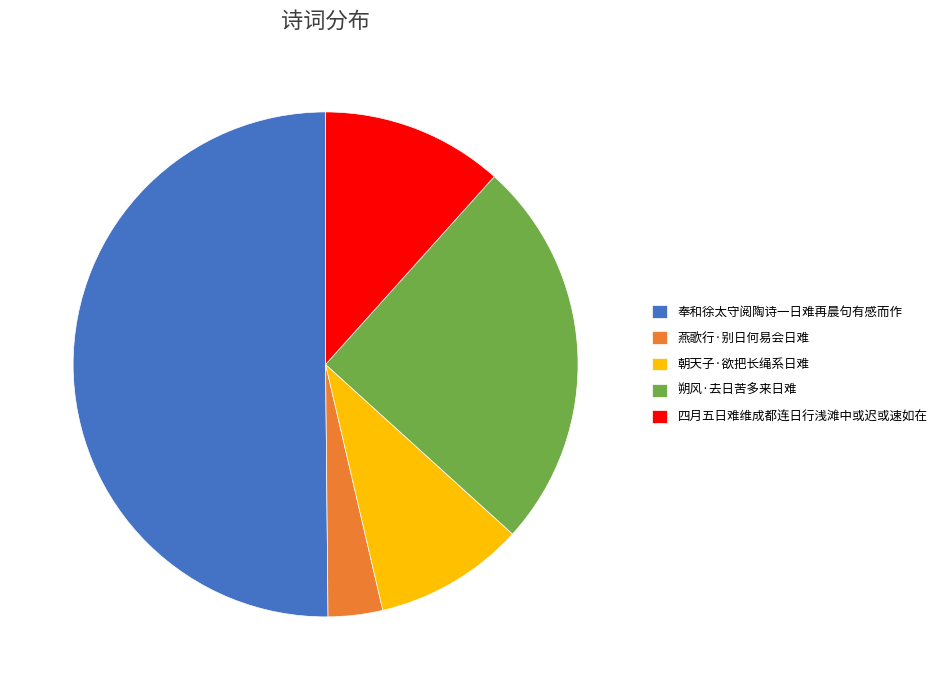

Which has a higher value, 朝天子·欲把长绳系日难 or 四月五日难维成都连日行浅滩中或迟或速如在?

四月五日难维成都连日行浅滩中或迟或速如在